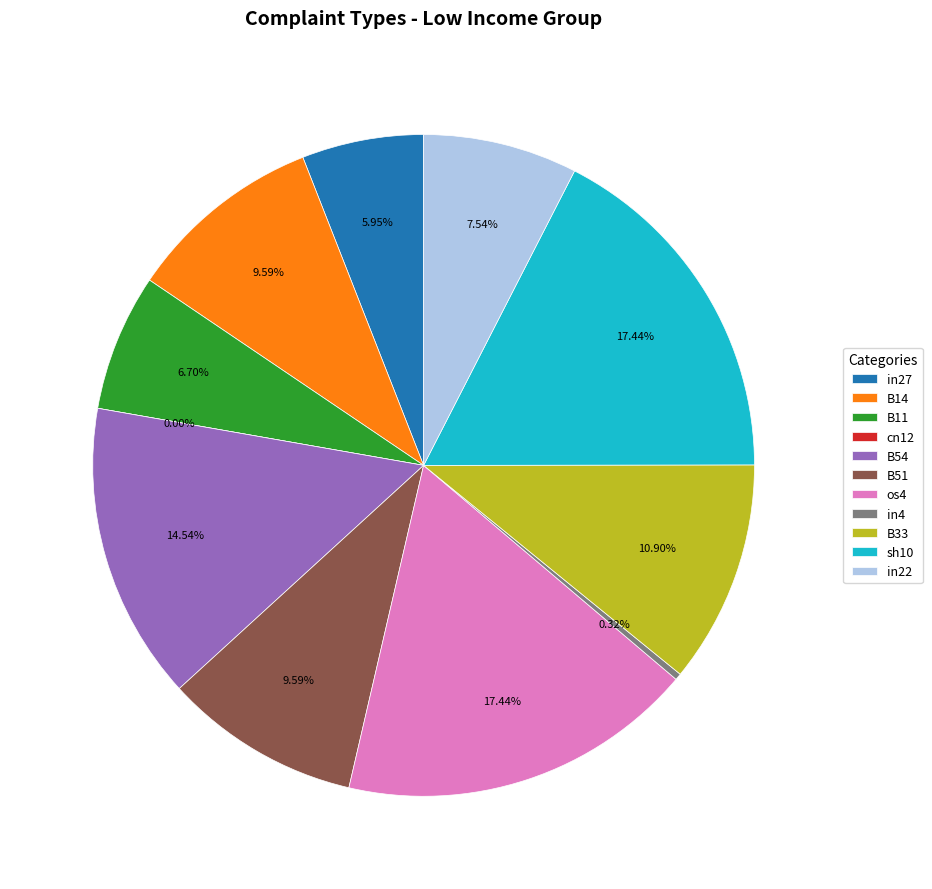

Which category has the biggest portion of the pie?

os4